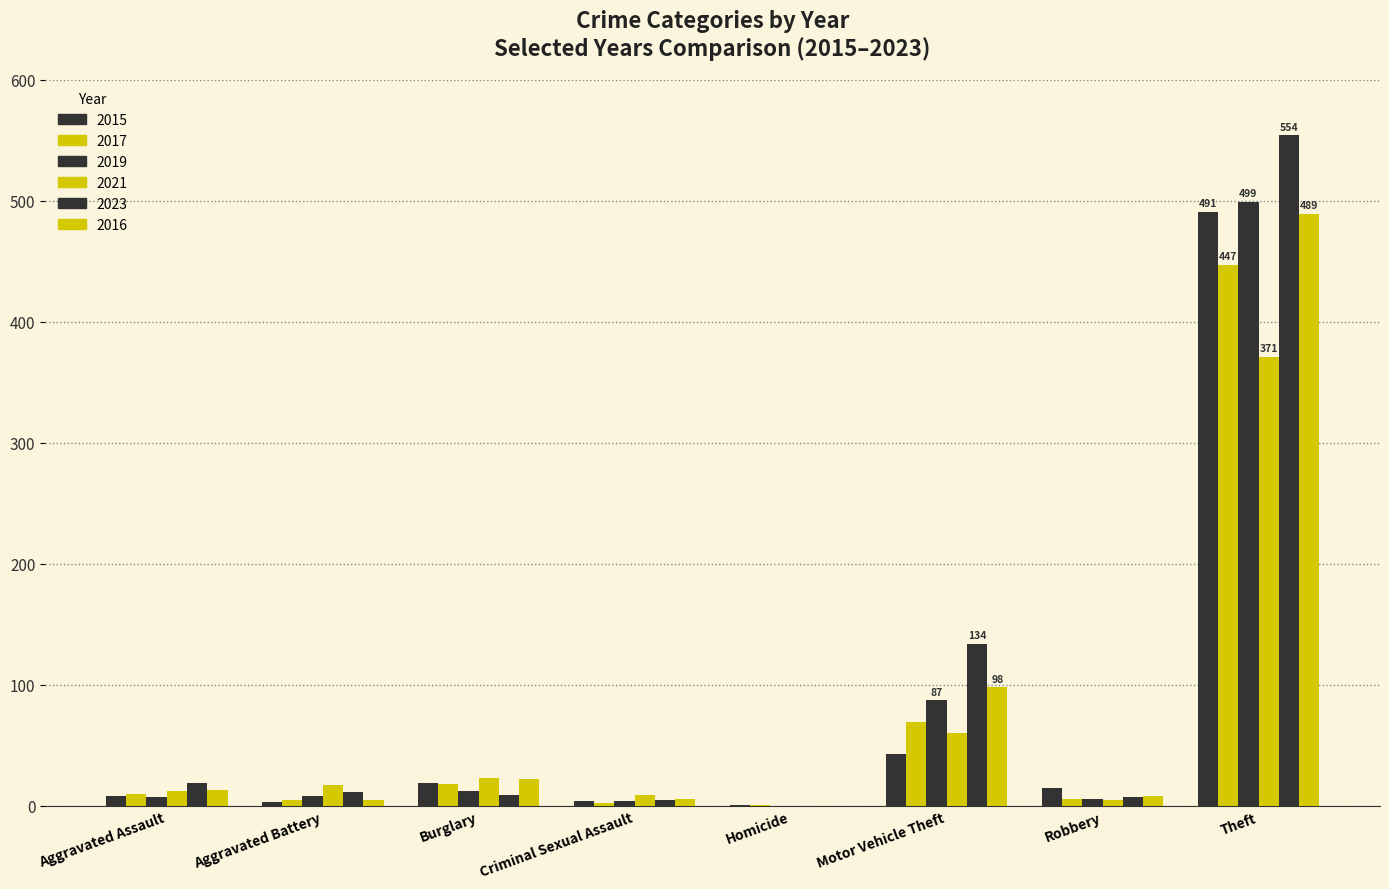

What is the label of the 3rd bar from the left?

Burglary